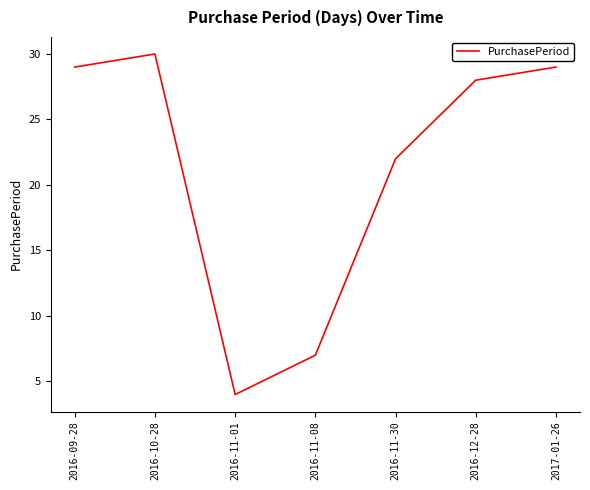

Does the chart have visible grid lines?

No